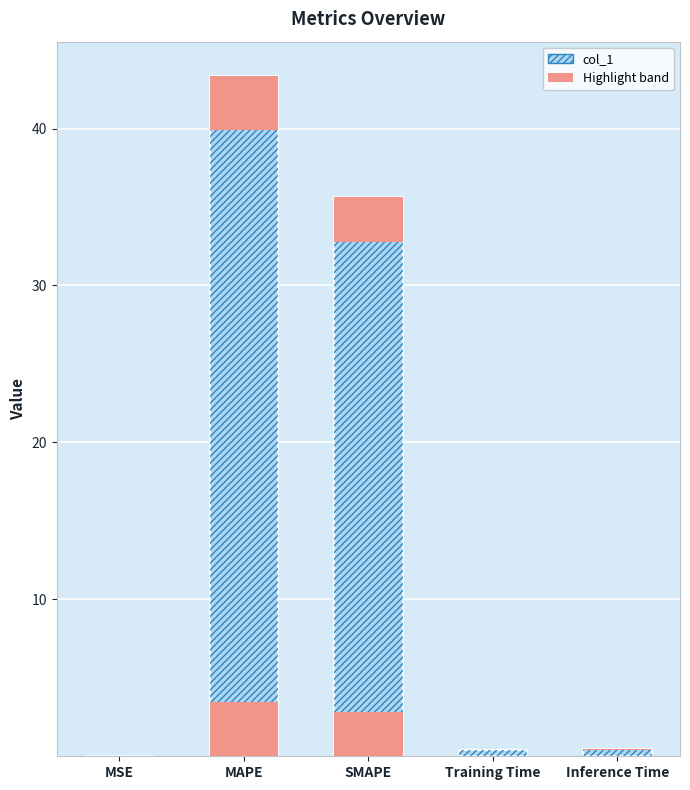

What is the value of the 2nd bar from the left?

43.4